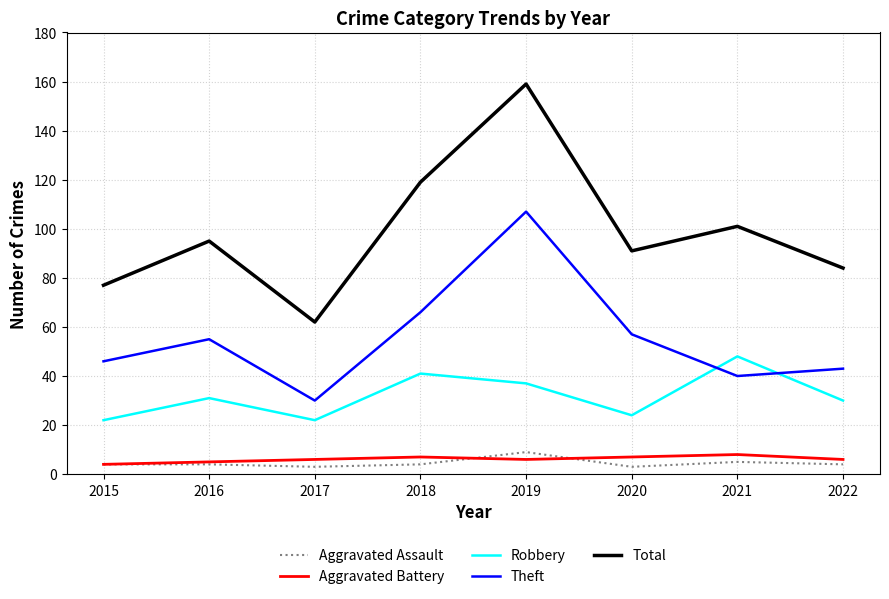

What is the difference between the second highest and second lowest values in the Aggravated Battery series?

2